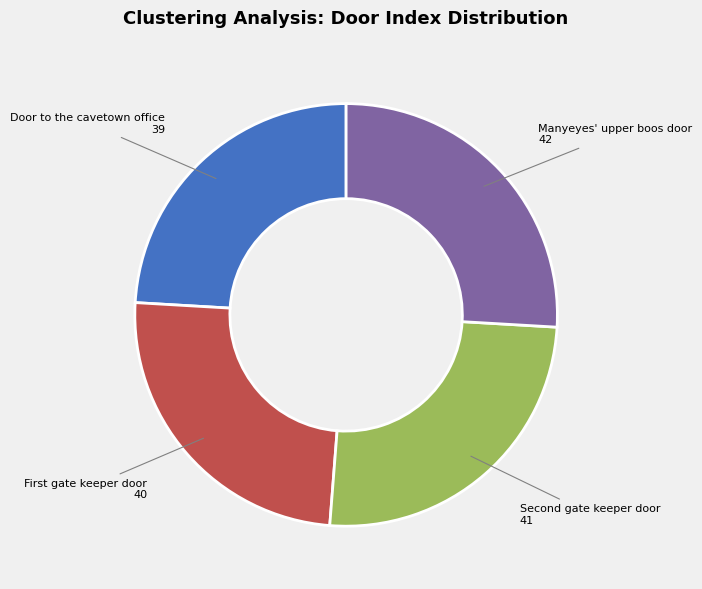

True or false: Door to the cavetown office accounts for 24% of the total.

True